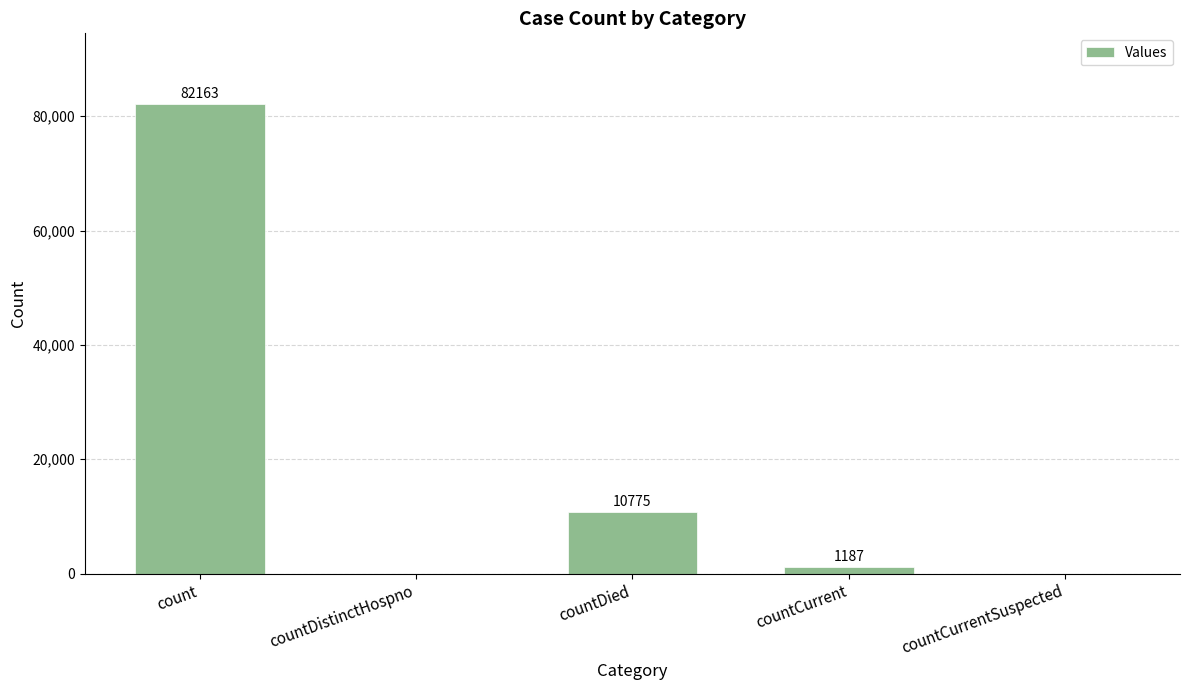

Are the bars grouped side by side (vs. stacked)?

No